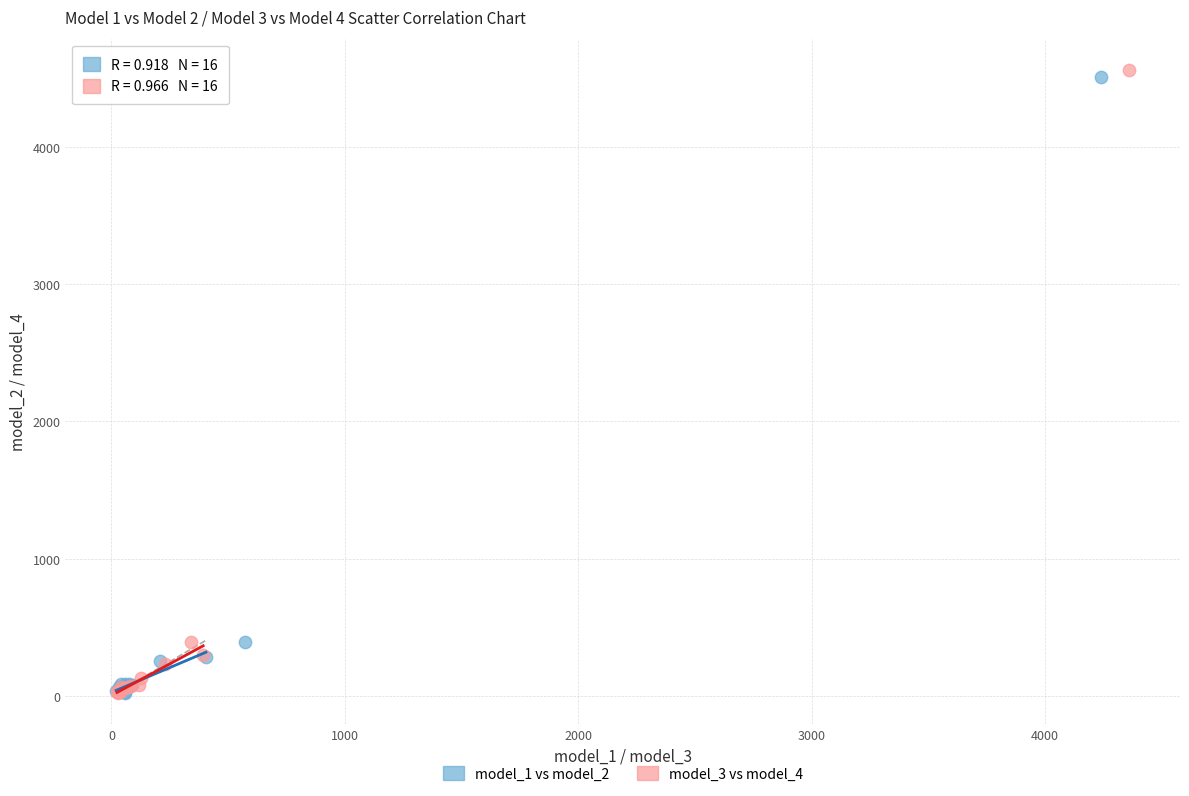

Which series has the widest spread of Y values?

model_3 vs model_4